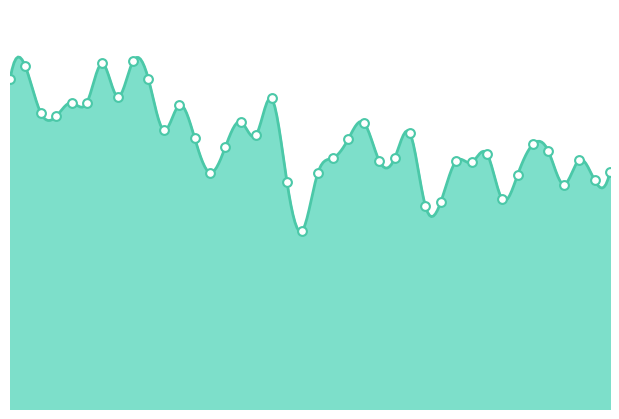

What is the ratio of the value at 7:04 to the value at 6:42?

0.8